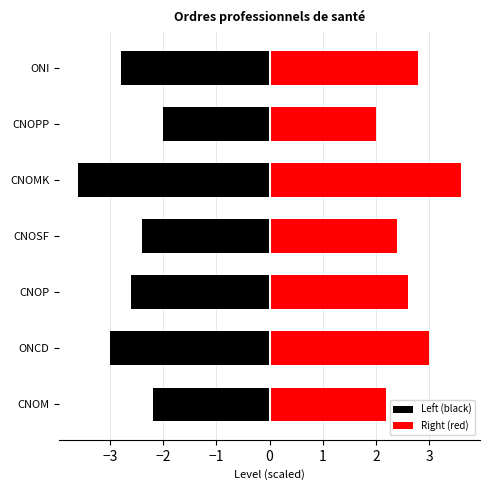

What are all the series names shown in the legend?

Left (black), Right (red)